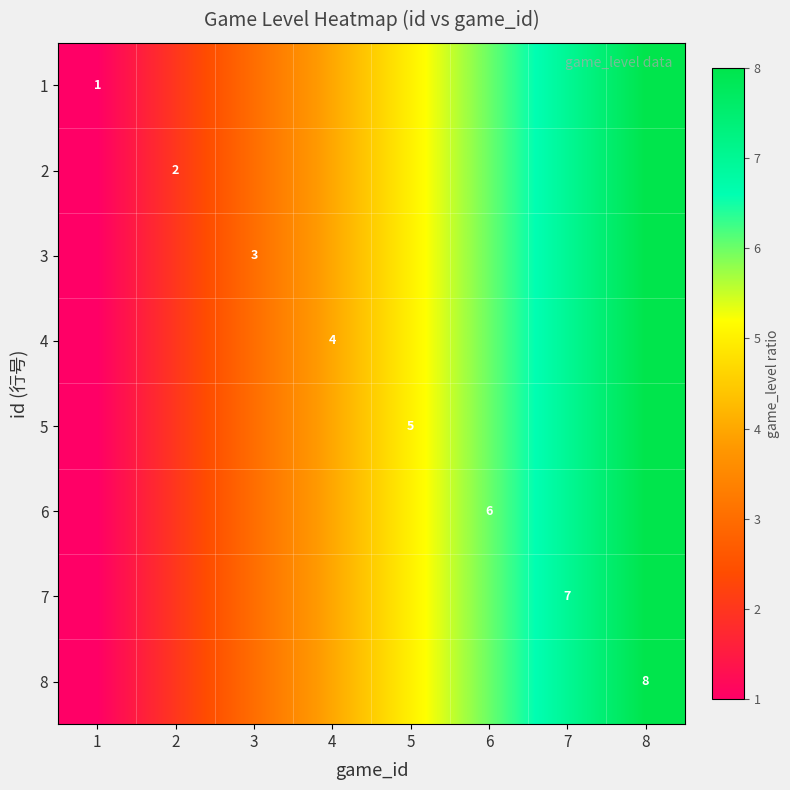

At how many categories does at least one series exceed 1?

7